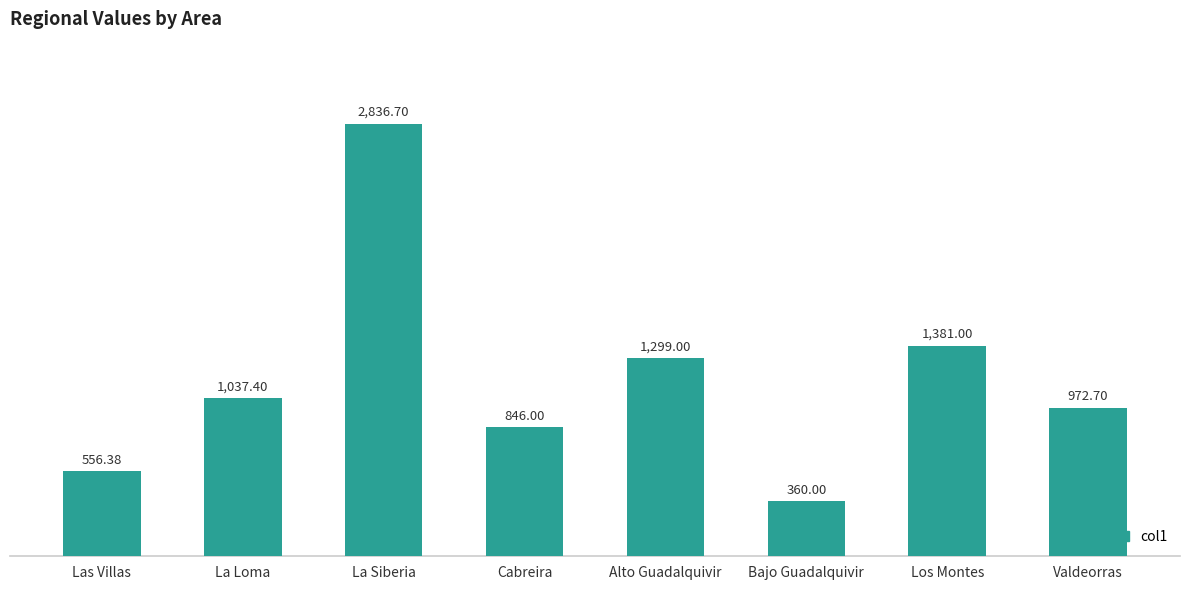

Are the bars horizontal?

No